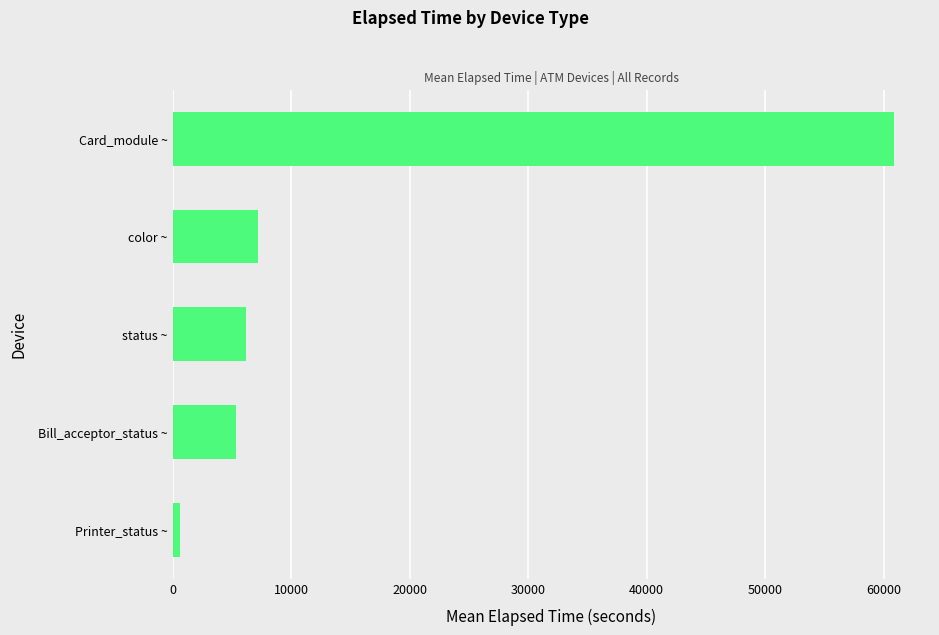

Read the value at color ~.

7218